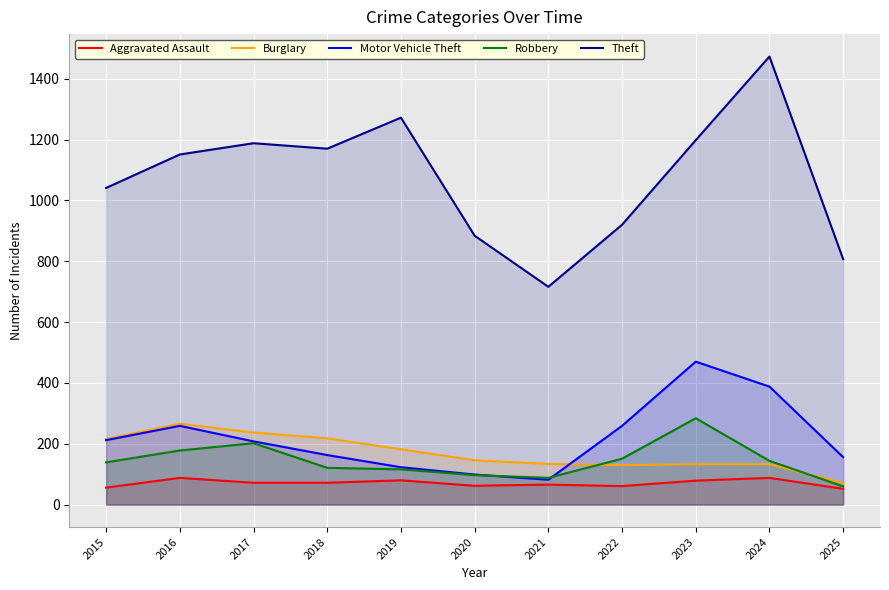

Reading right to left, what are all the values shown in this chart?

Aggravated Assault: 2025=52	2024=88	2023=79	2022=61	2021=66	2020=62	2019=80	2018=72	2017=72	2016=88	2015=56
Burglary: 2025=71	2024=133	2023=133	2022=130	2021=134	2020=146	2019=182	2018=218	2017=237	2016=266	2015=216
Motor Vehicle Theft: 2025=156	2024=388	2023=470	2022=259	2021=82	2020=99	2019=123	2018=163	2017=208	2016=259	2015=212
Robbery: 2025=60	2024=144	2023=284	2022=151	2021=88	2020=97	2019=116	2018=121	2017=202	2016=178	2015=139
Theft: 2025=807	2024=1473	2023=1198	2022=920	2021=716	2020=884	2019=1272	2018=1170	2017=1188	2016=1151	2015=1041